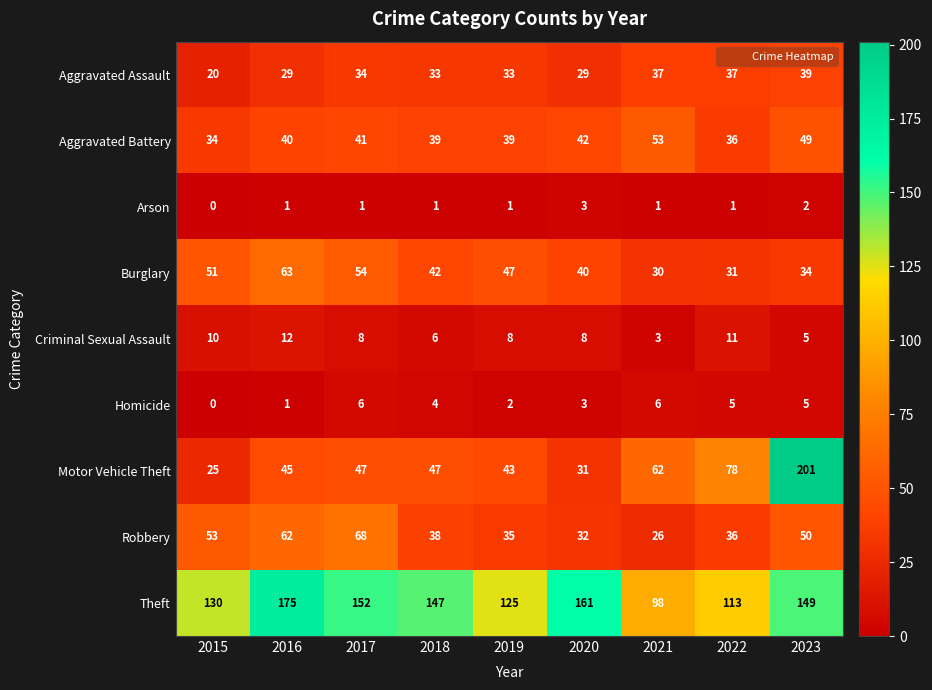

How many data points in Homicide are less than 4?

4